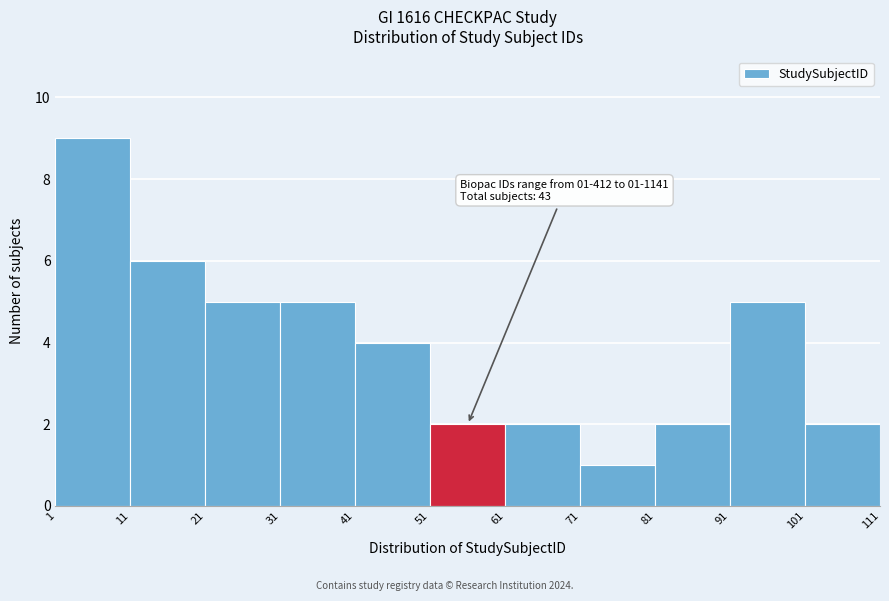

Over which range of the x-axis is the bar tallest?

1 to 11